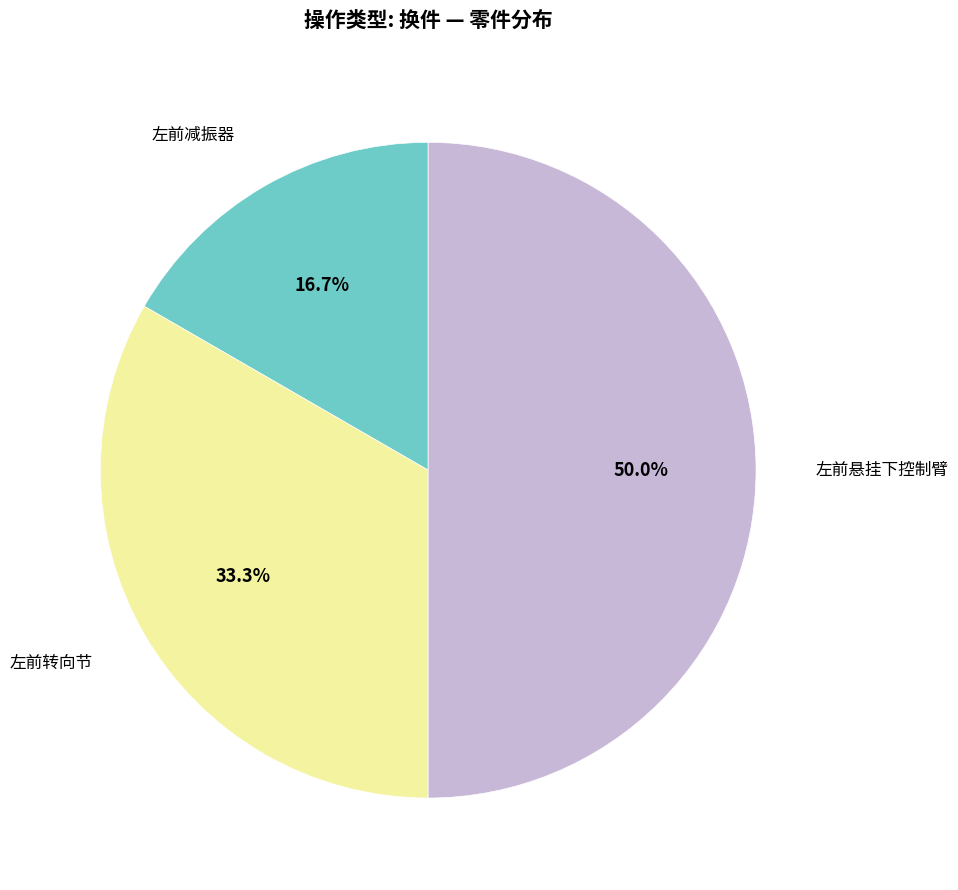

To the nearest percent, what is the combined percentage of 左前悬挂下控制臂 and 左前减振器?

67%